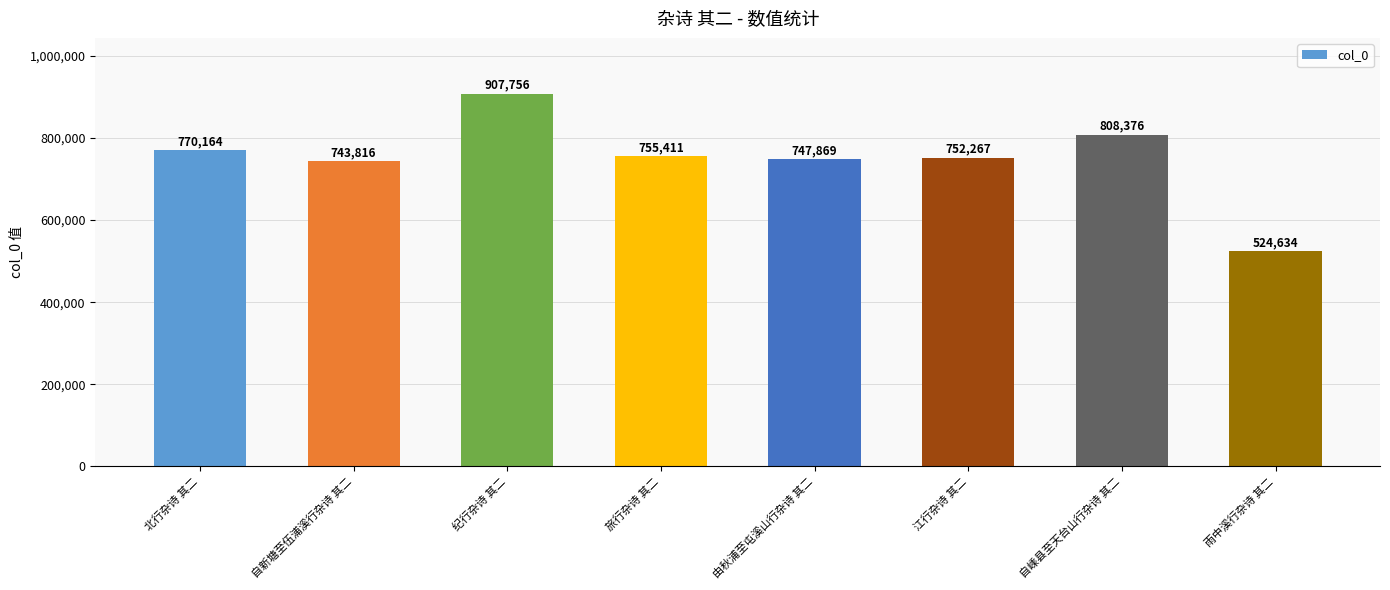

At which label does the data first exceed 755411?

北行杂诗 其二